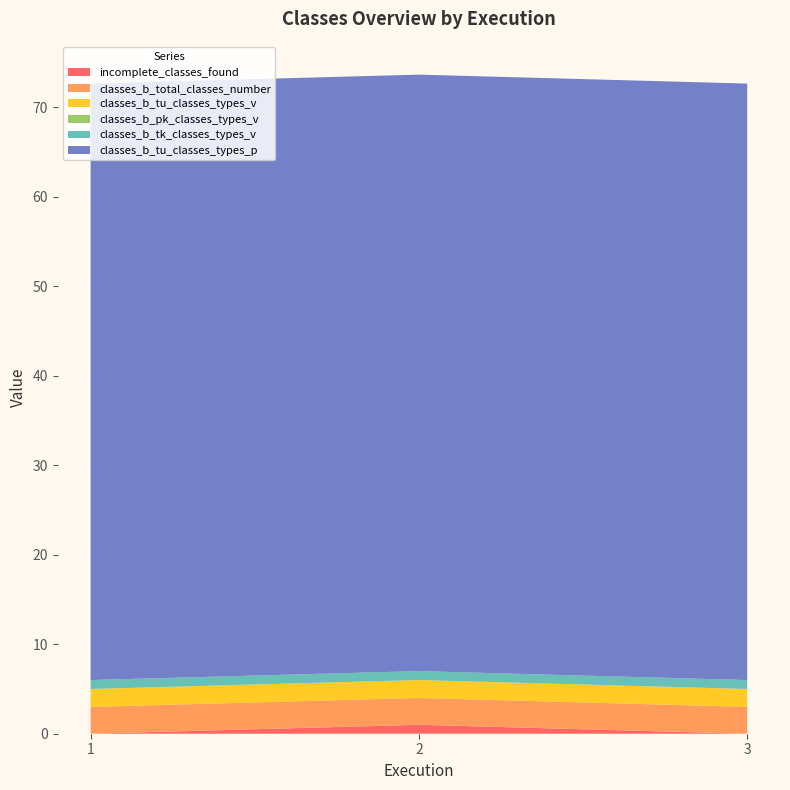

Reading left to right, list all the values displayed in this chart.

incomplete_classes_found: 1=0.0	2=1.0	3=0.0
classes_b_total_classes_number: 1=3.0	2=3.0	3=3.0
classes_b_tu_classes_types_v: 1=2.0	2=2.0	3=2.0
classes_b_pk_classes_types_v: 1=0.0	2=0.0	3=0.0
classes_b_tk_classes_types_v: 1=1.0	2=1.0	3=1.0
classes_b_tu_classes_types_p: 1=66.7	2=66.7	3=66.7